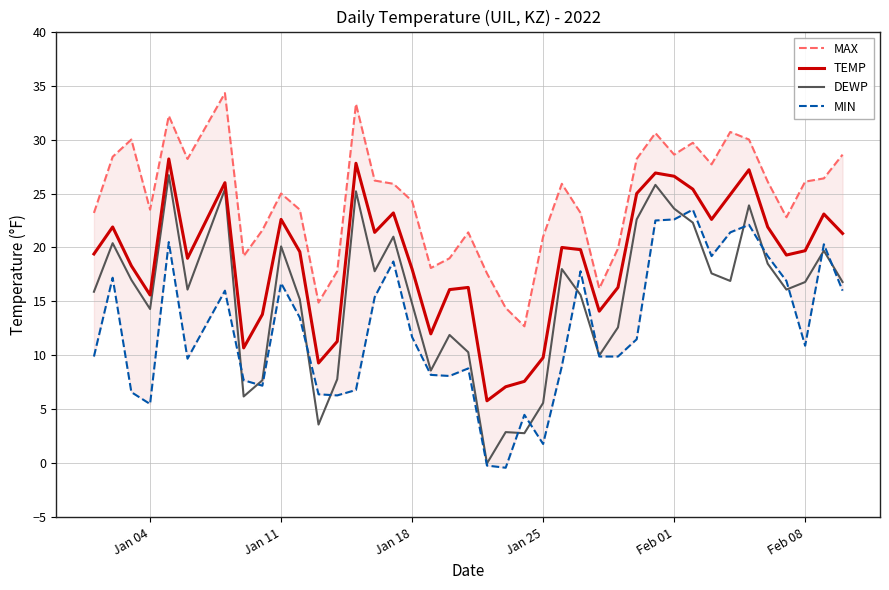

Where is the first local minimum for DEWP?

Jan 04